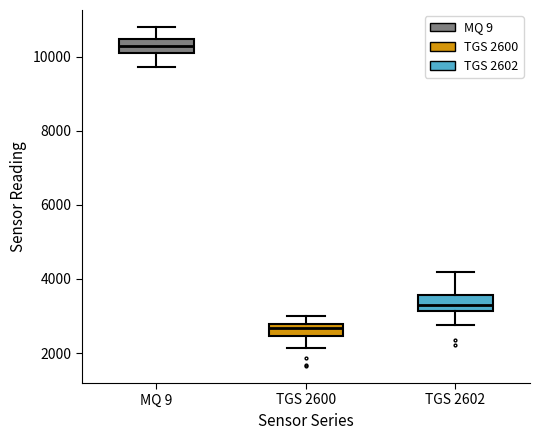

Where is the upper edge of the box for TGS 2602 on the y-axis? The values are not printed on the chart, so give them approximately, as read against the axis.

3600